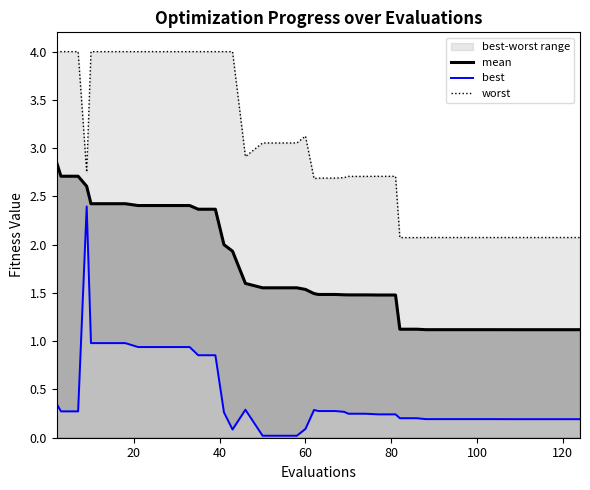

True or false: mean has a value of 0.6 at 60.

False